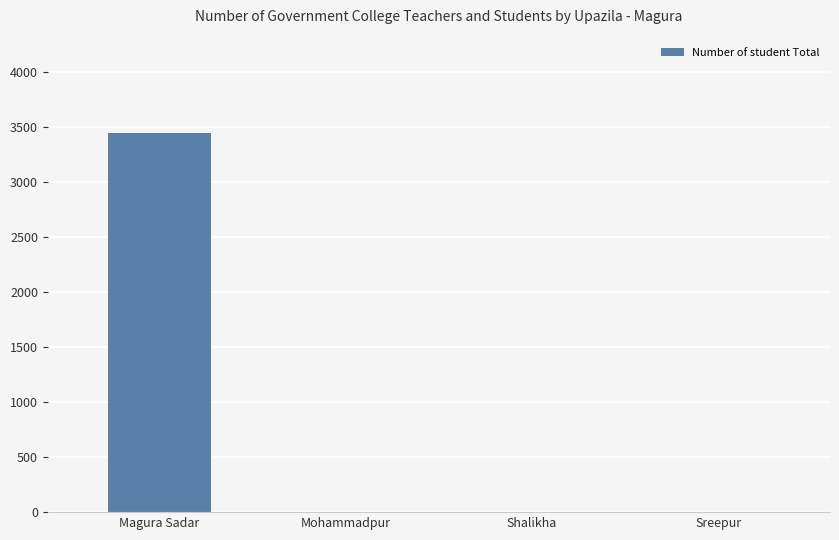

What is the change in value from Magura Sadar to Sreepur?

-3447